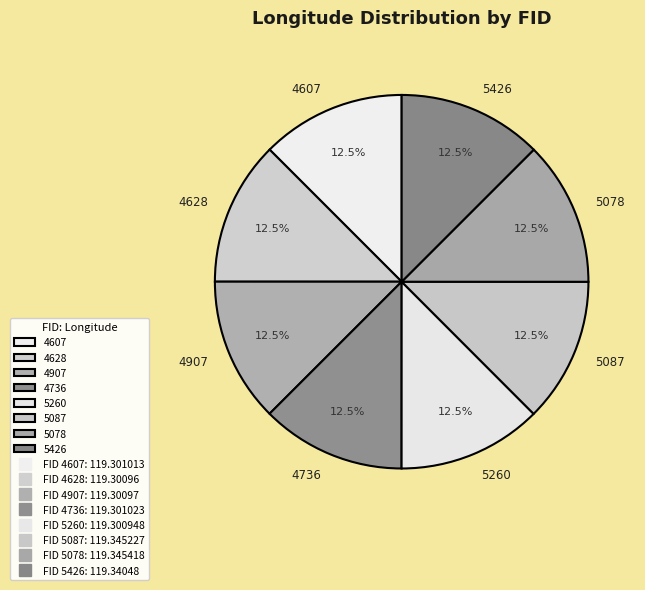

How many slices are in this pie chart?

8